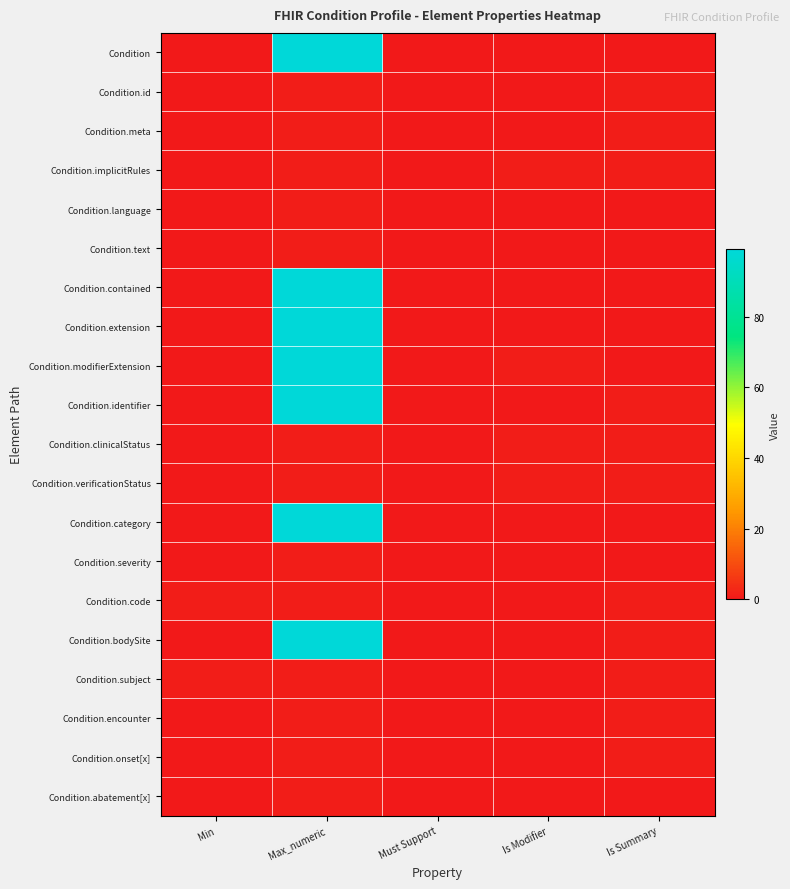

Reading right to left, extract all data points from this chart.

Condition: Is Summary=0	Is Modifier=0	Must Support=0	Max_numeric=99	Min=0
Condition.id: Is Summary=1	Is Modifier=0	Must Support=0	Max_numeric=1	Min=0
Condition.meta: Is Summary=1	Is Modifier=0	Must Support=0	Max_numeric=1	Min=0
Condition.implicitRules: Is Summary=1	Is Modifier=1	Must Support=0	Max_numeric=1	Min=0
Condition.language: Is Summary=0	Is Modifier=0	Must Support=0	Max_numeric=1	Min=0
Condition.text: Is Summary=0	Is Modifier=0	Must Support=0	Max_numeric=1	Min=0
Condition.contained: Is Summary=0	Is Modifier=0	Must Support=0	Max_numeric=99	Min=0
Condition.extension: Is Summary=0	Is Modifier=0	Must Support=0	Max_numeric=99	Min=0
Condition.modifierExtension: Is Summary=0	Is Modifier=1	Must Support=0	Max_numeric=99	Min=0
Condition.identifier: Is Summary=1	Is Modifier=0	Must Support=0	Max_numeric=99	Min=0
Condition.clinicalStatus: Is Summary=1	Is Modifier=1	Must Support=0	Max_numeric=1	Min=0
Condition.verificationStatus: Is Summary=1	Is Modifier=1	Must Support=0	Max_numeric=1	Min=0
Condition.category: Is Summary=0	Is Modifier=0	Must Support=0	Max_numeric=99	Min=0
Condition.severity: Is Summary=0	Is Modifier=0	Must Support=0	Max_numeric=1	Min=0
Condition.code: Is Summary=1	Is Modifier=0	Must Support=0	Max_numeric=1	Min=1
Condition.bodySite: Is Summary=1	Is Modifier=0	Must Support=0	Max_numeric=99	Min=0
Condition.subject: Is Summary=1	Is Modifier=0	Must Support=0	Max_numeric=1	Min=1
Condition.encounter: Is Summary=1	Is Modifier=0	Must Support=0	Max_numeric=1	Min=0
Condition.onset[x]: Is Summary=1	Is Modifier=0	Must Support=0	Max_numeric=1	Min=0
Condition.abatement[x]: Is Summary=0	Is Modifier=0	Must Support=0	Max_numeric=1	Min=0